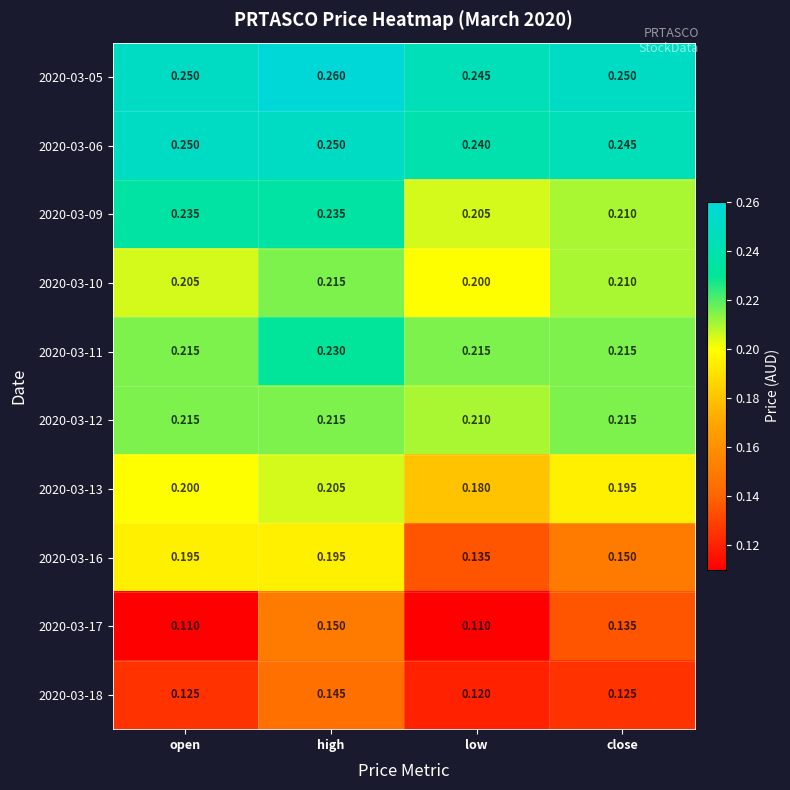

At which label is 2020-03-12 closest to 0?

low